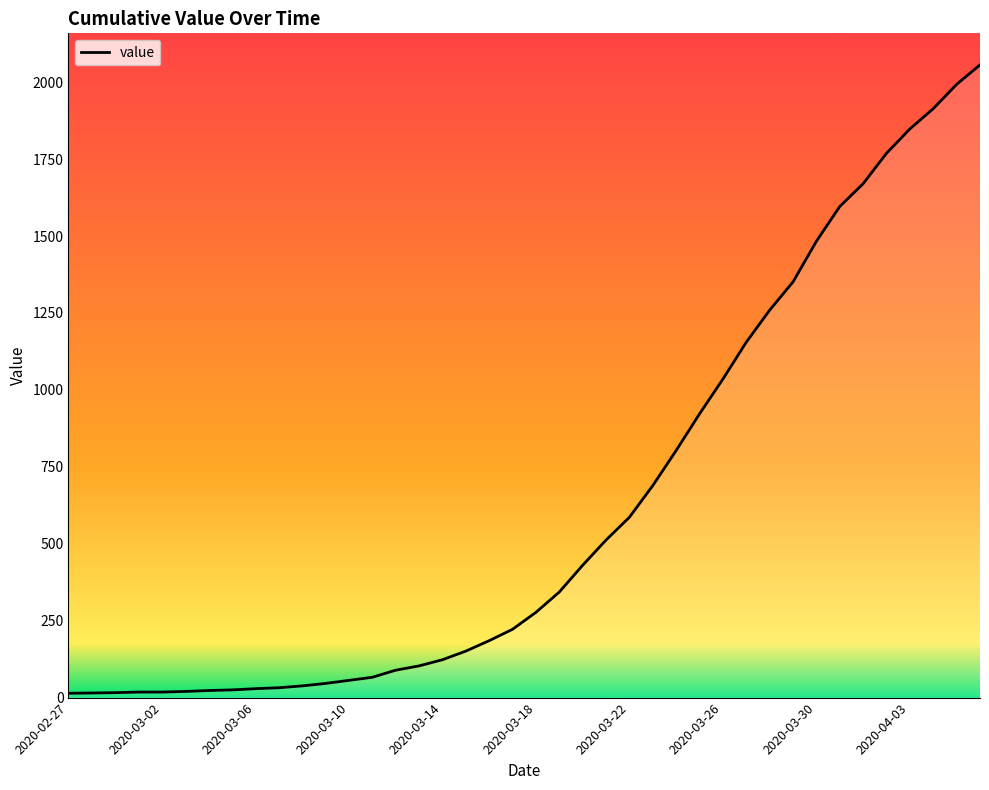

What is the difference between the maximum and minimum values?

2042